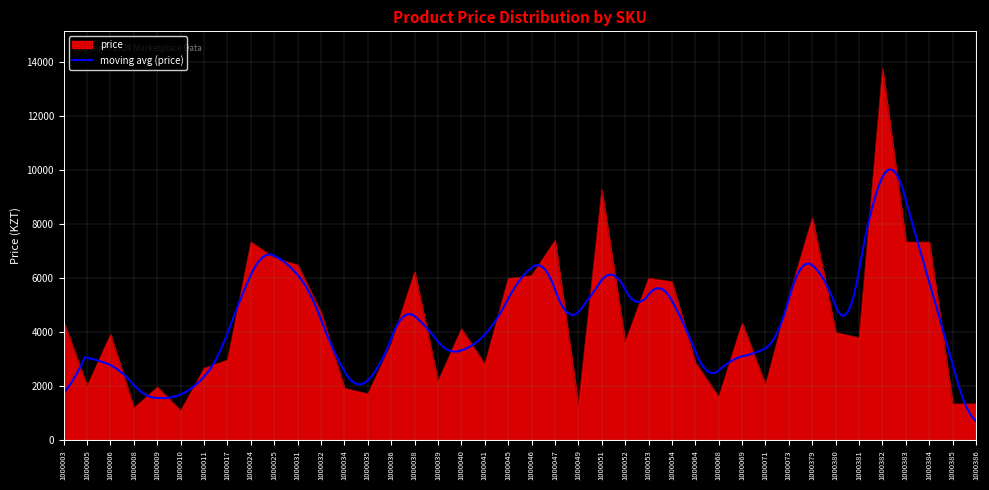

Rank the categories by value from highest to lowest.

1000382, 1000051, 1000379, 1000047, 1000024, 1000383, 1000384, 1000025, 1000031, 1000038, 1000046, 1000053, 1000045, 1000054, 1000073, 1000032, 1000003, 1000069, 1000040, 1000380, 1000006, 1000381, 1000052, 1000036, 1000017, 1000064, 1000041, 1000011, 1000039, 1000071, 1000005, 1000009, 1000034, 1000035, 1000068, 1000385, 1000386, 1000049, 1000008, 1000010